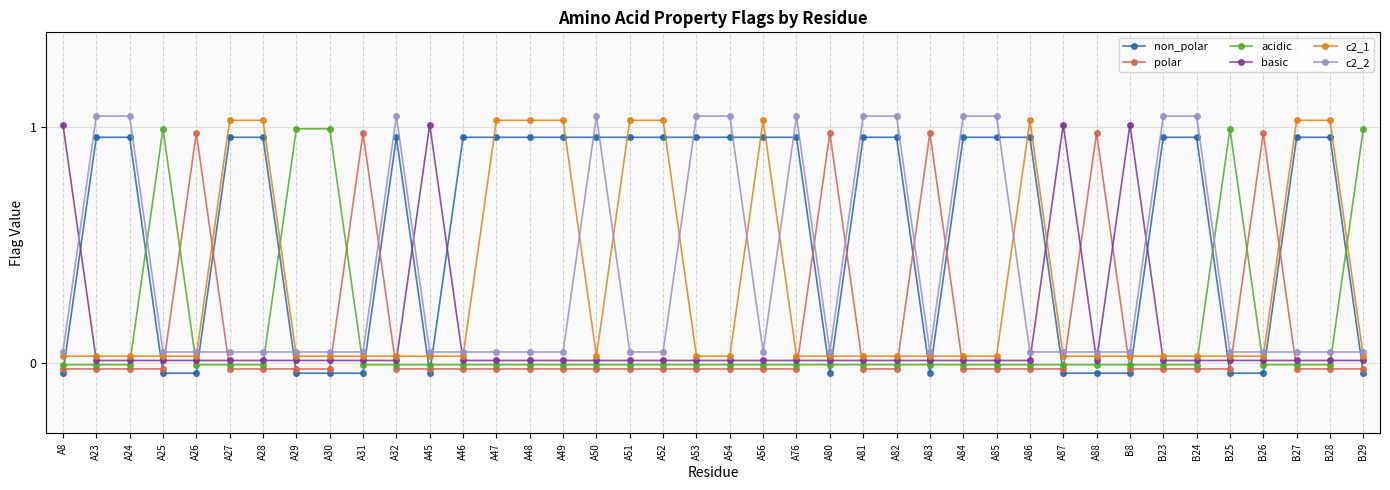

Is it true that non_polar equals -0.0 at A25?

True